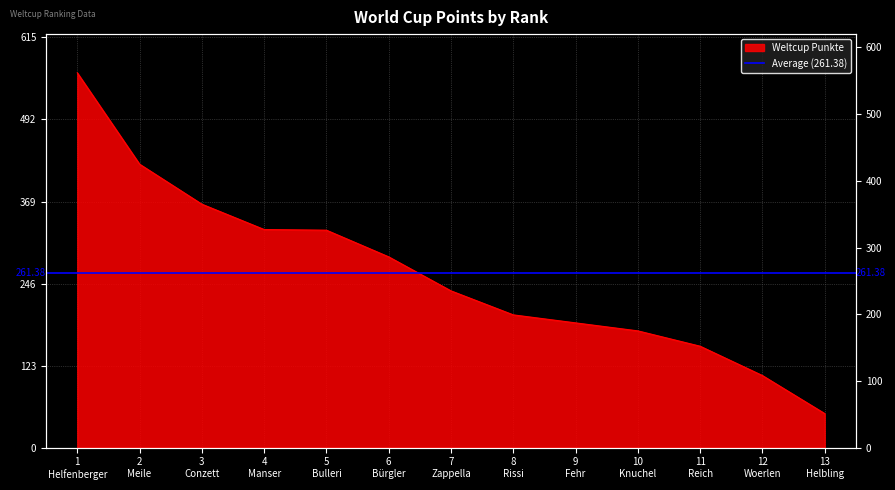

What is the average value?

261